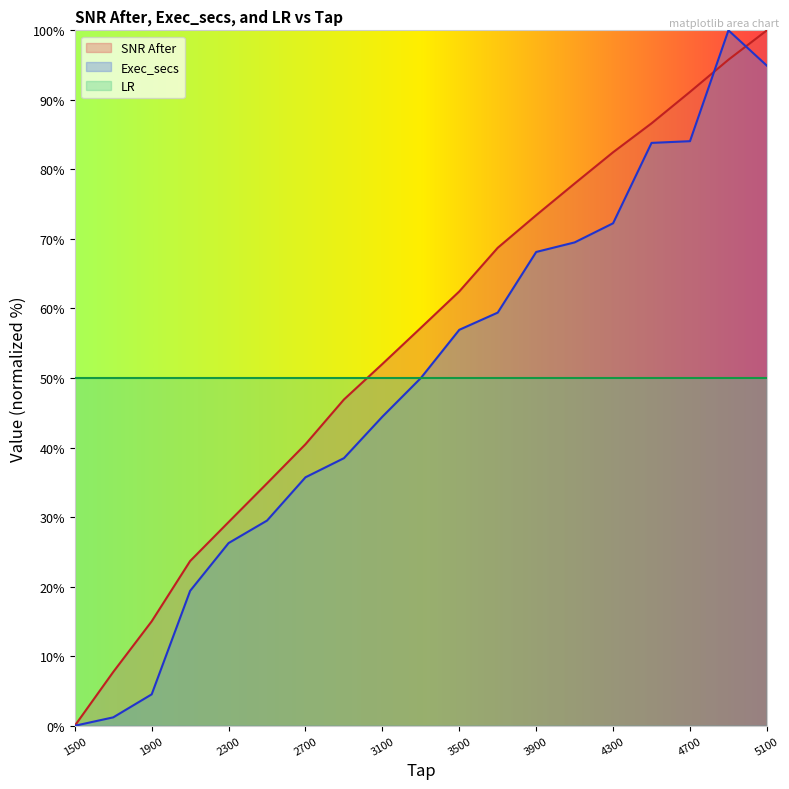

How many distinct data groups are displayed?

3